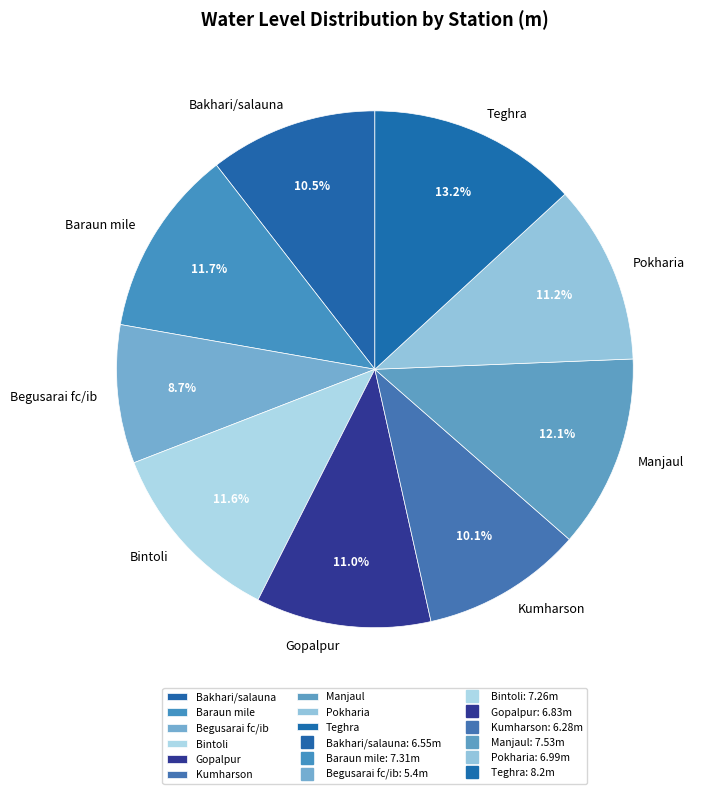

Count the number of slices in the pie.

9